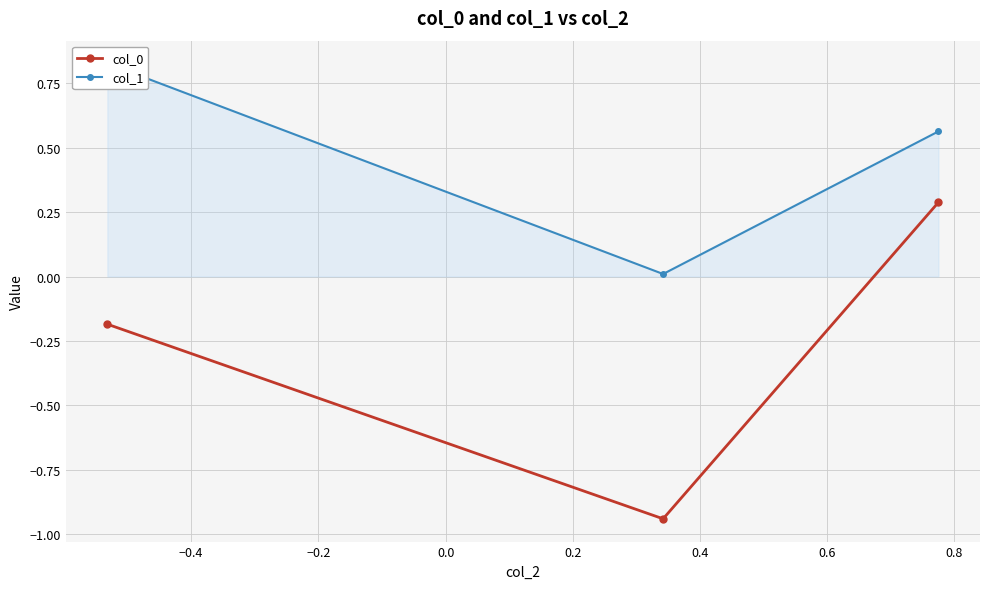

How many values in col_0 are below zero?

2